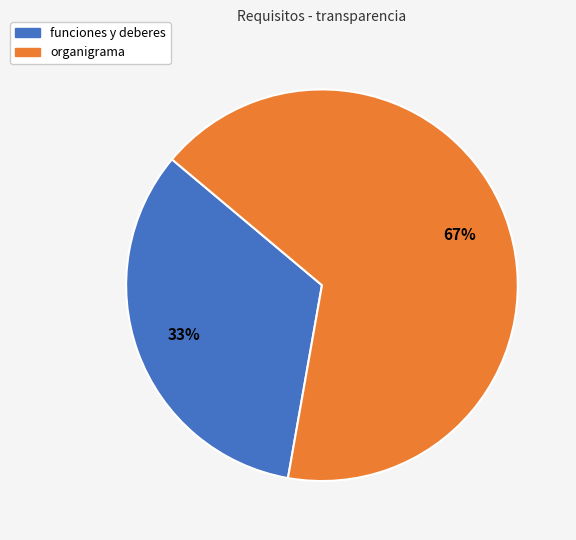

Which slice is the smallest?

funciones y deberes